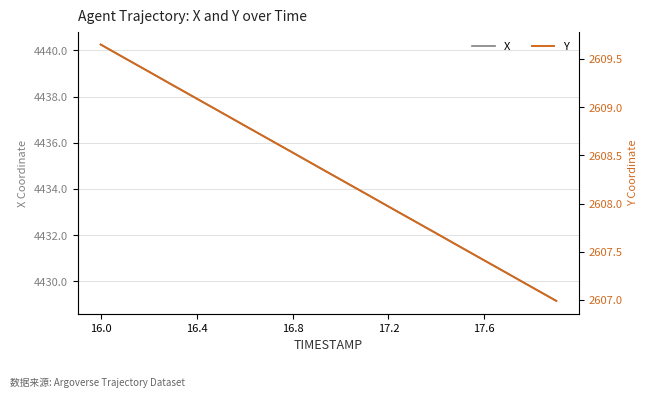

True or false: Y and X cross at least once.

False